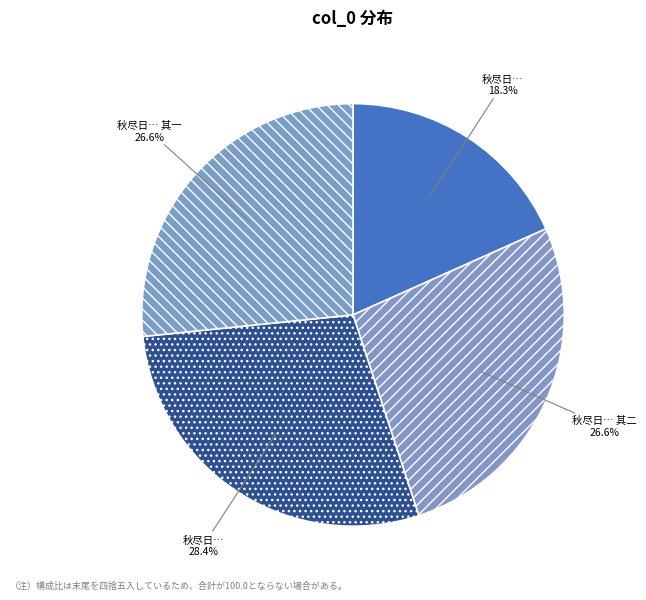

Rank the categories by value from lowest to highest.

秋尽日与镜公宴饮江楼坐谈竟夕因而成咏, 秋尽日与镜公宴饮江楼坐谈竟夕因而成咏 其一, 秋尽日与镜公宴饮江楼坐谈竟夕因而成咏 其二, 秋尽日与镜公宴饮江楼坐谈竟夕因而成咏